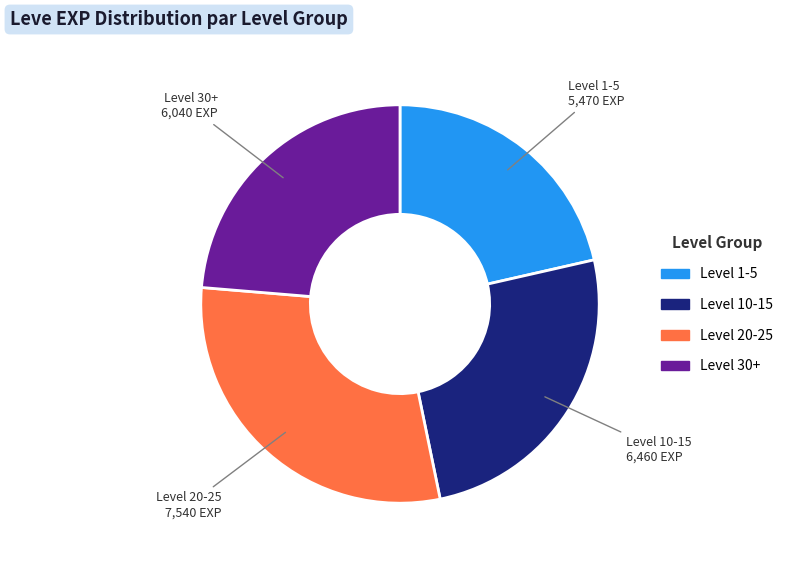

Is it true that Level 10-15 is 35% of the pie?

False